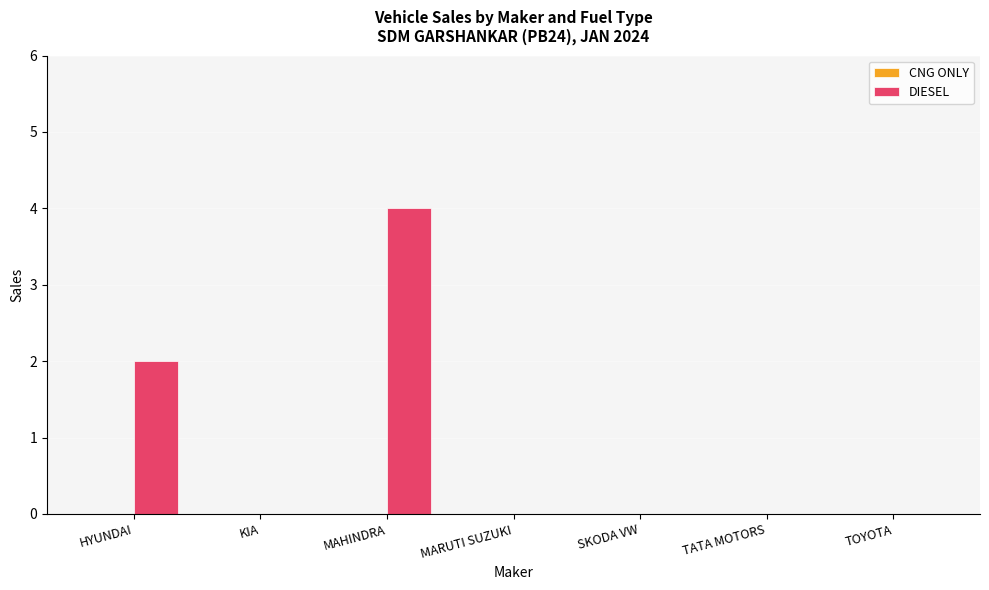

What is the greatest value displayed?

4